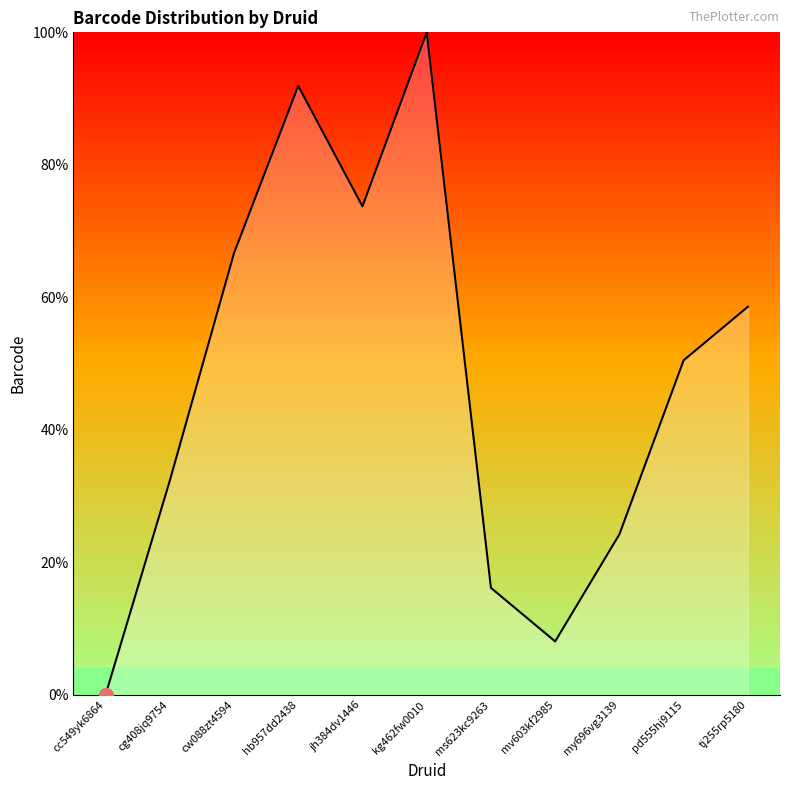

The value at tj255rp5180 is 78.9. True or false?

False